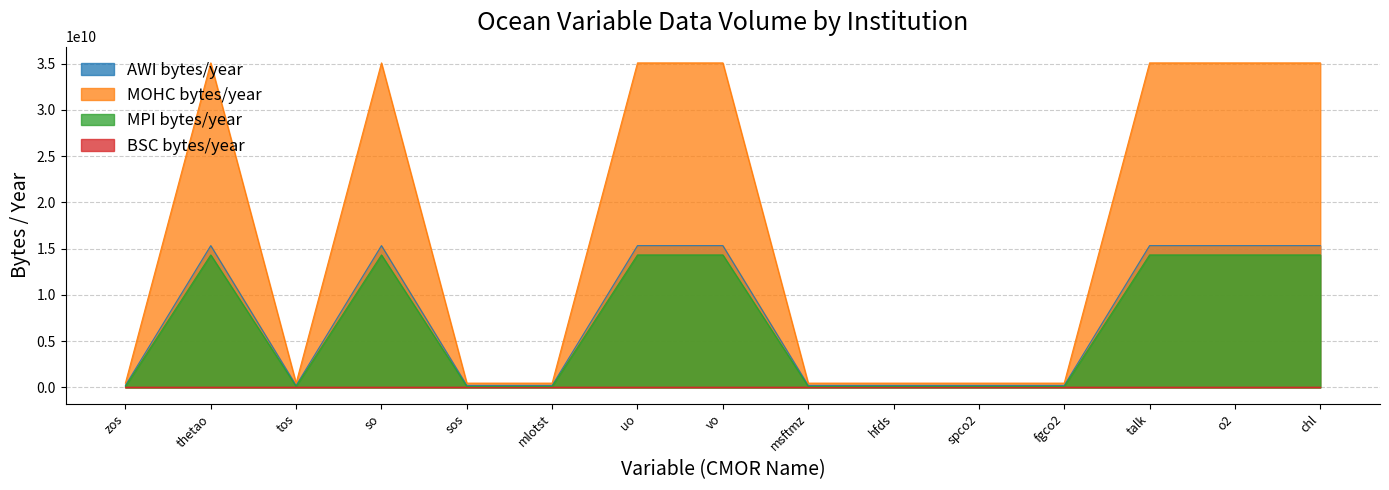

What is the label of the 15th point from the right?

zos